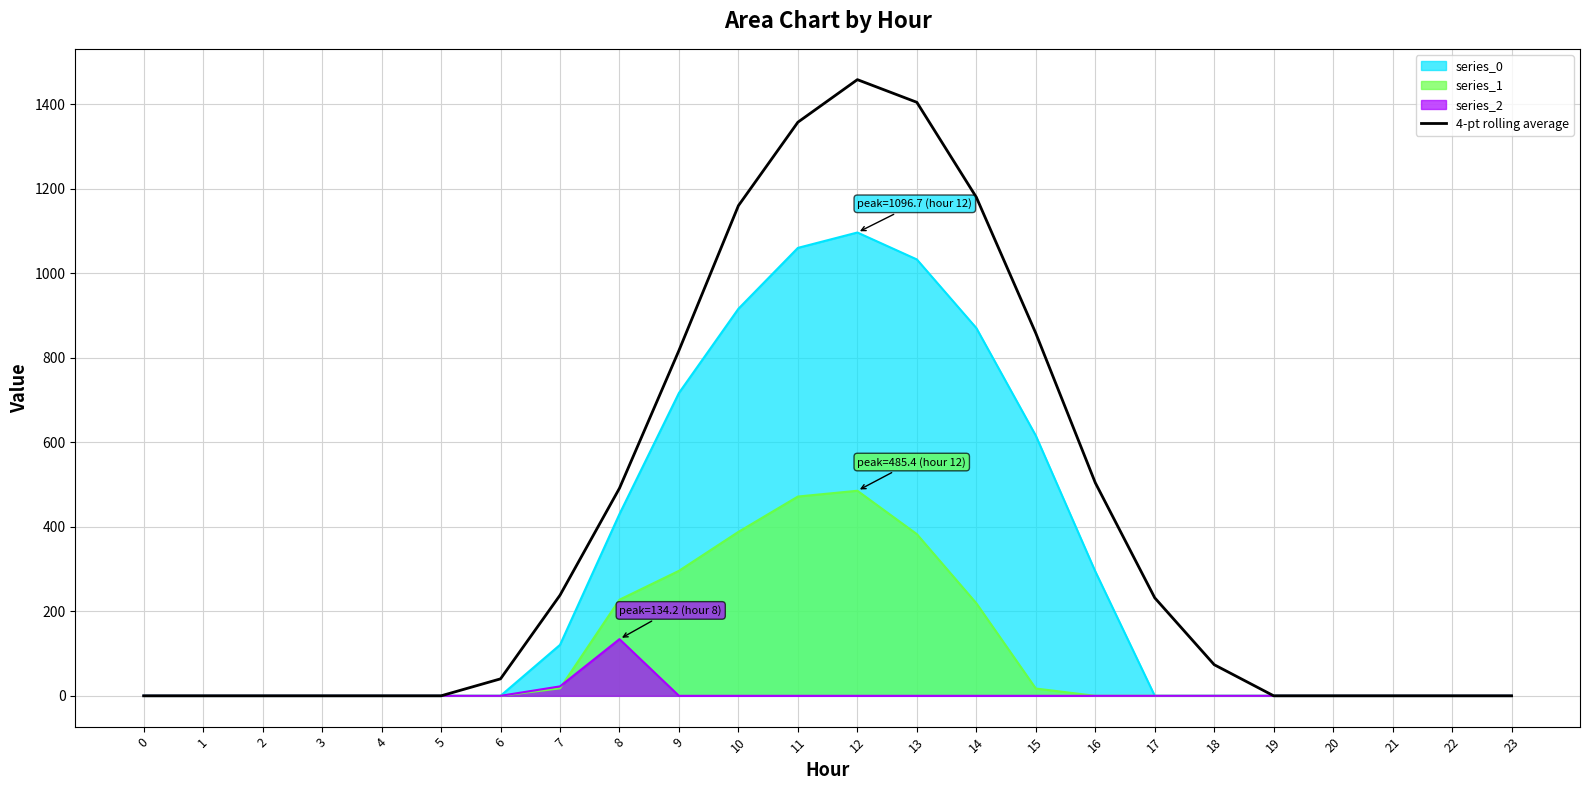

Reading left to right, list all the values displayed in this chart.

0.0	0.0	0.0	0.0	0.0	0.0	40.2	238.2	491.4	817.4	1160.2	1357.8	1458.5	1404.8	1180.1	858.2	504.3	231.9	73.6	0.0	0.0	0.0	0.0	0.0